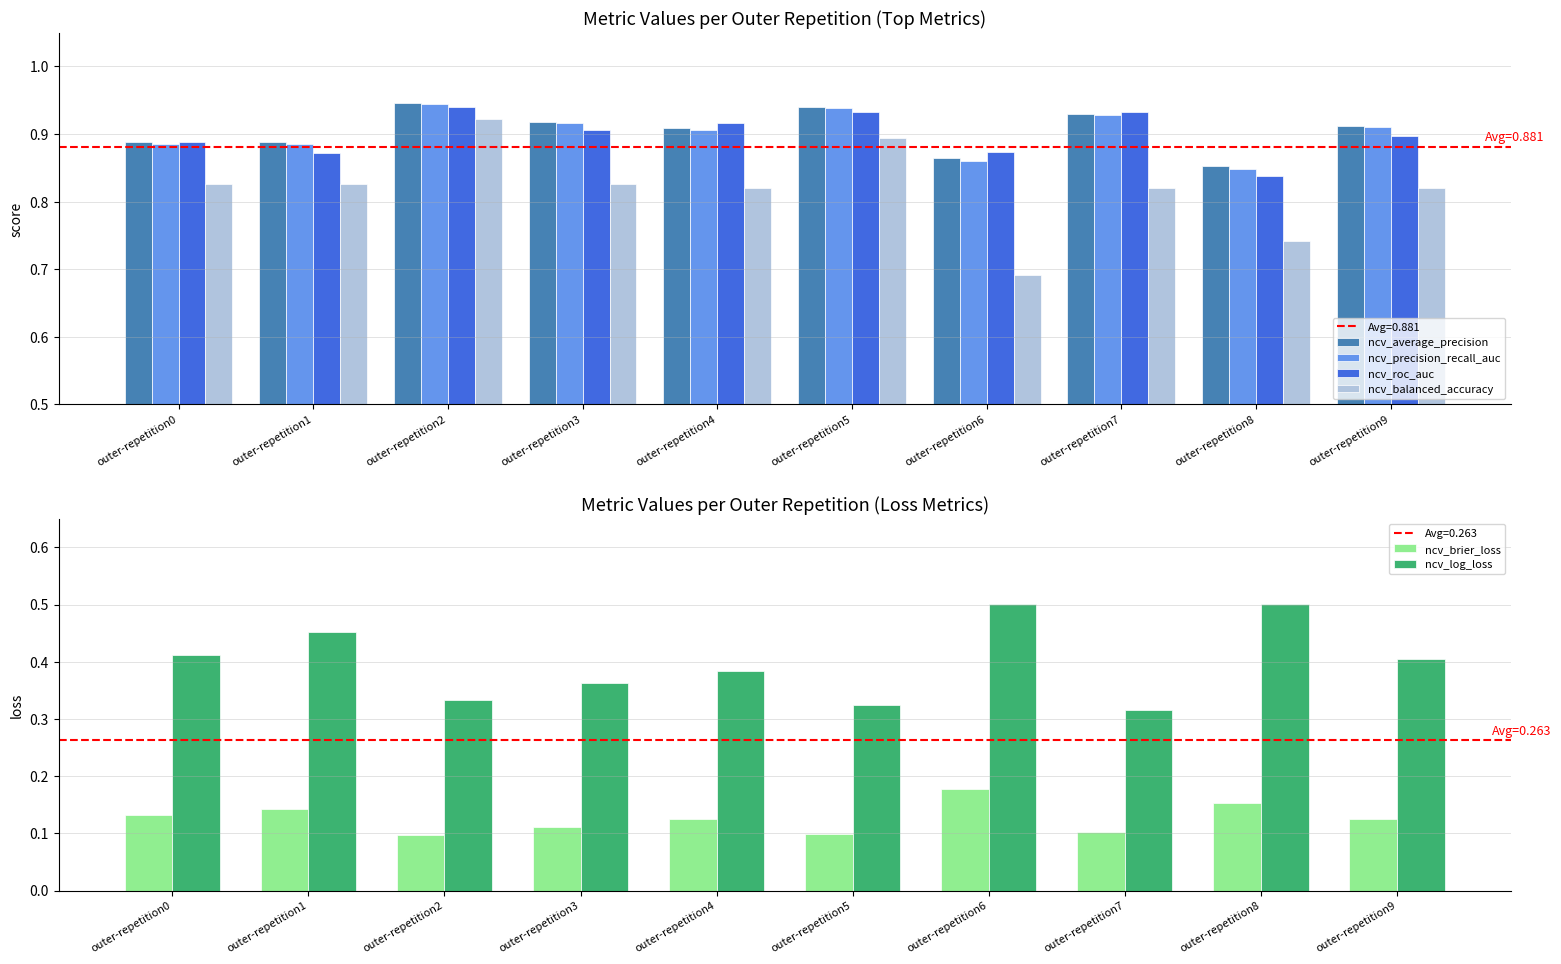

What is the sum of all ncv_balanced_accuracy values?

8.2